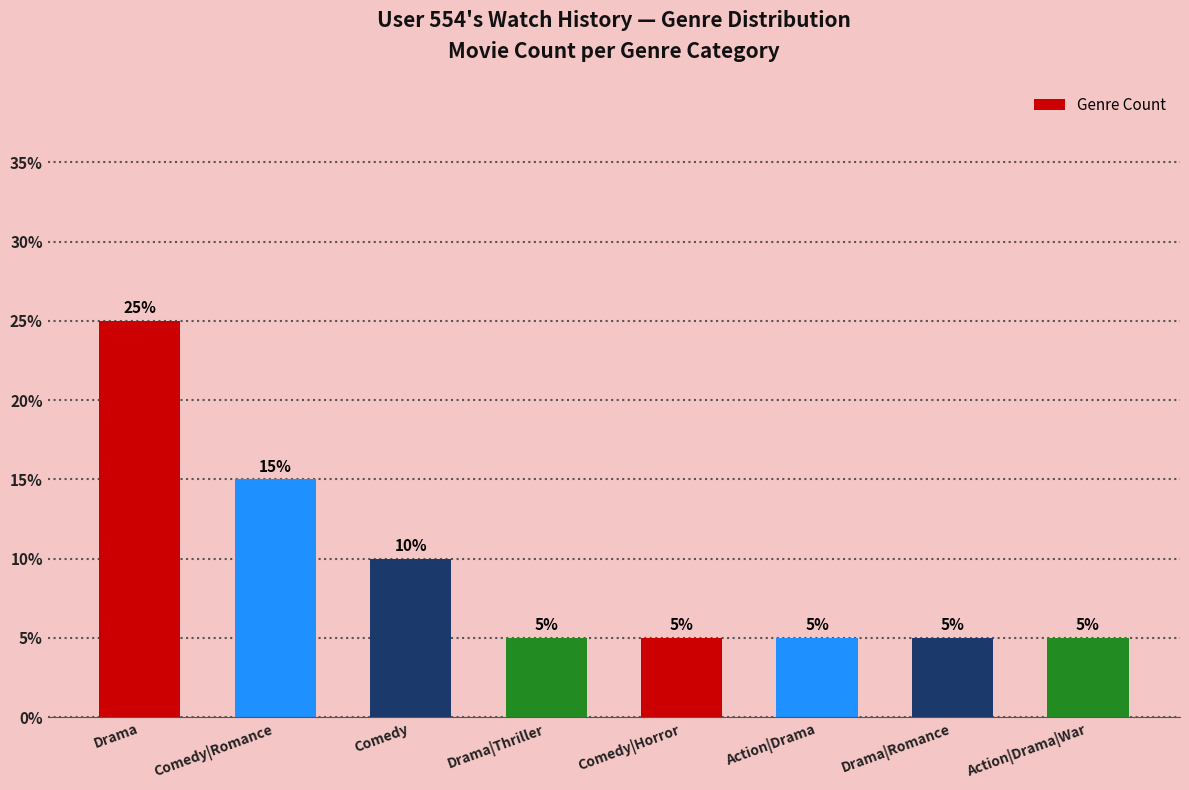

Reading left to right, what are all the values shown in this chart?

Drama=25	Comedy|Romance=15	Comedy=10	Drama|Thriller=5	Comedy|Horror=5	Action|Drama=5	Drama|Romance=5	Action|Drama|War=5